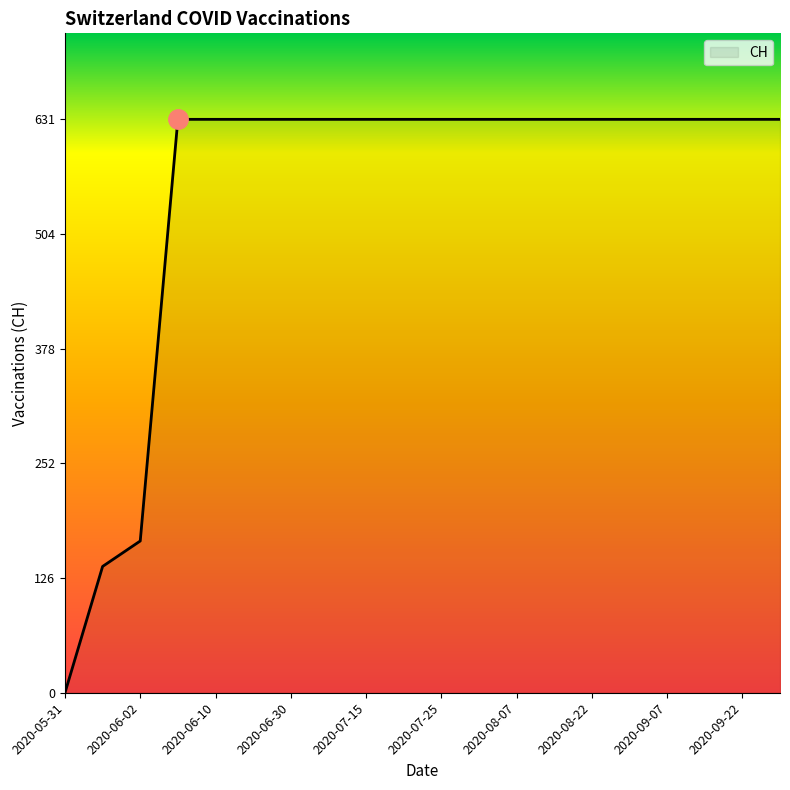

What is the greatest value displayed?

631